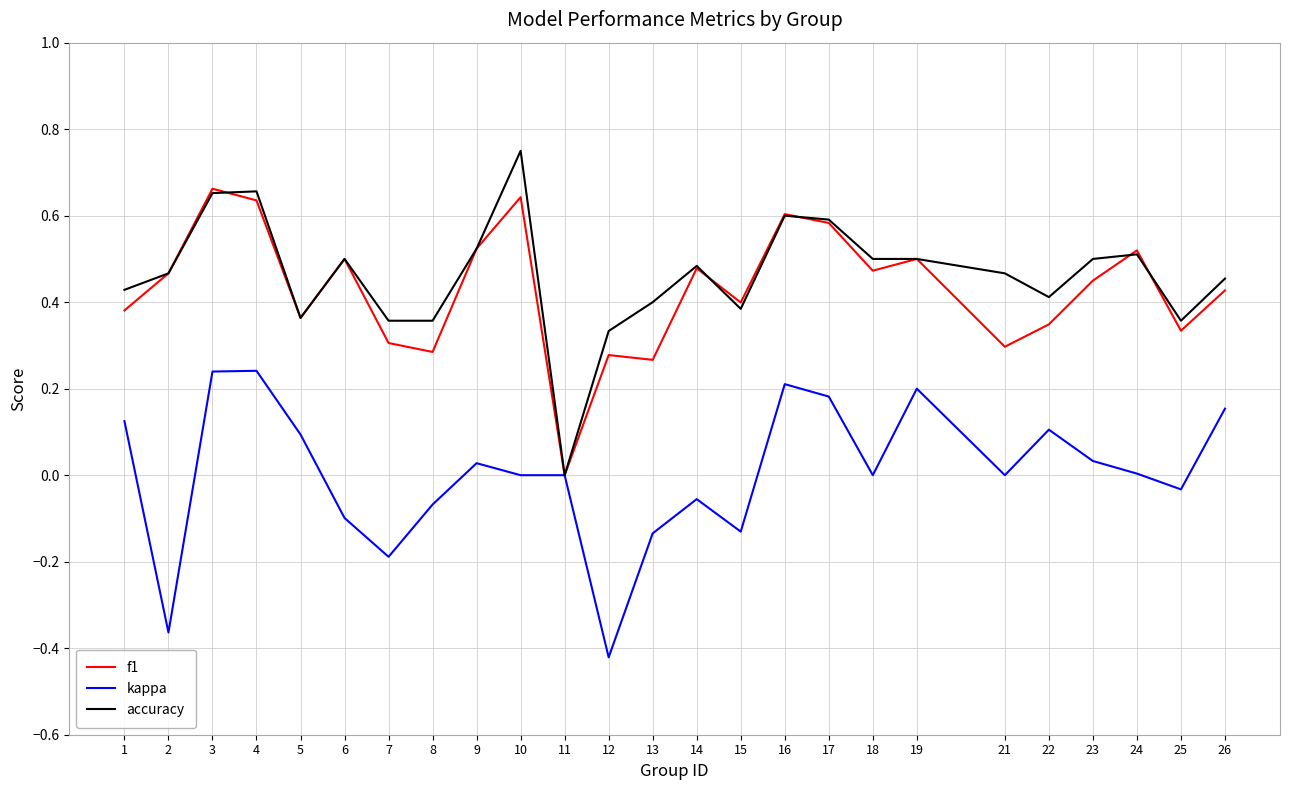

What is the sum of the accuracy values at 17 and 7?

0.9